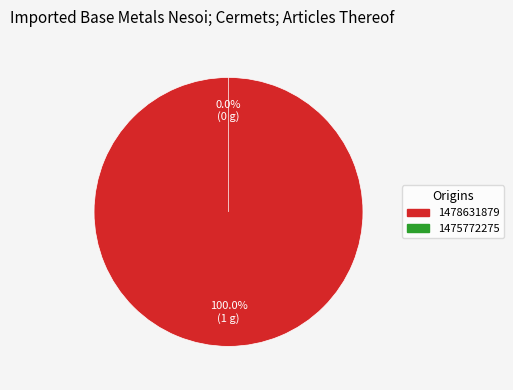

To the nearest percent, what portion does 1478631879 represent?

100%